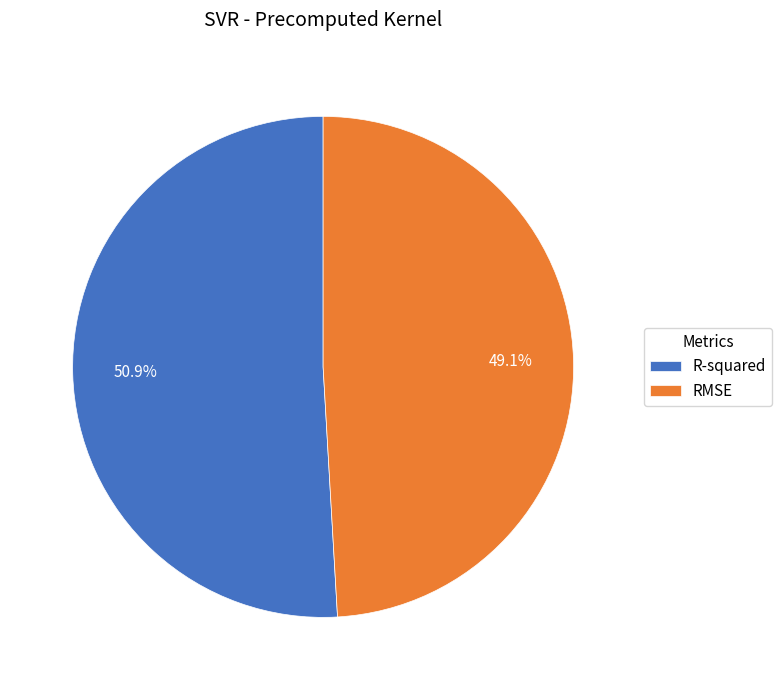

Rank the categories by value from lowest to highest.

RMSE, R-squared